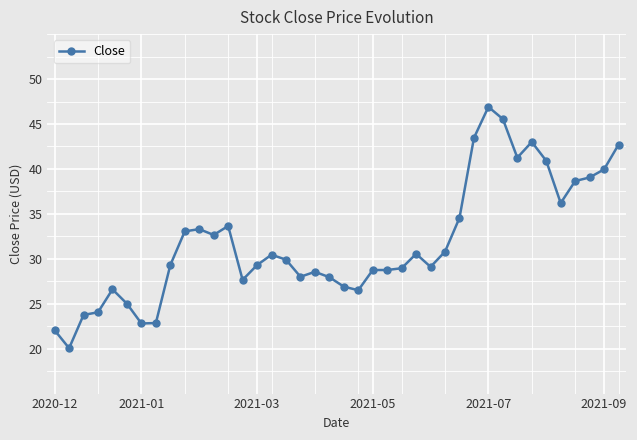

True or false: the data has more than 2 interior local peaks.

True